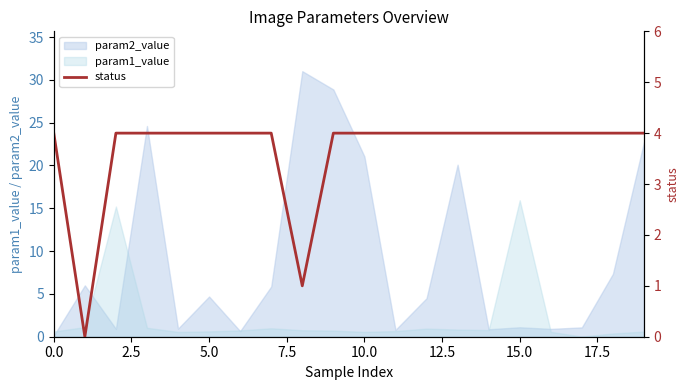

Count the values in the range 4 to 5.

18